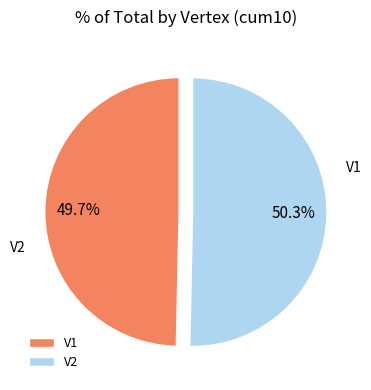

Combined, do V2 and V1 account for over 50%?

Yes